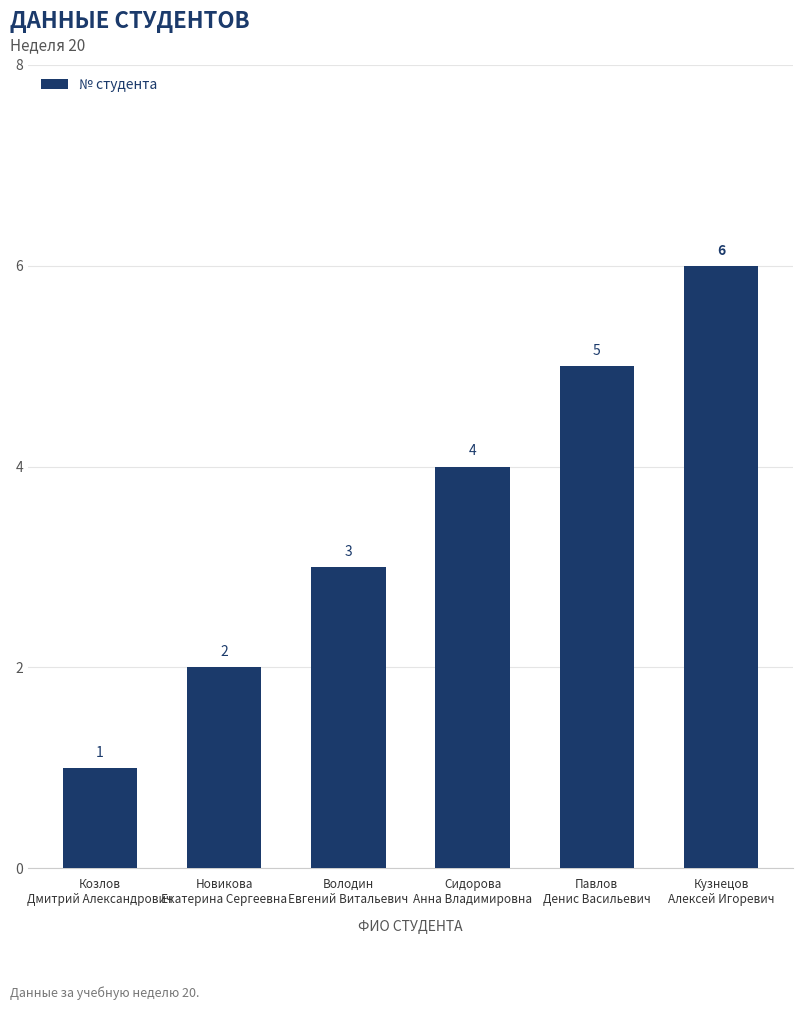

Reading right to left, transcribe all the data shown in this chart.

Кузнецов
Алексей Игоревич=6	Павлов
Денис Васильевич=5	Сидорова
Анна Владимировна=4	Володин
Евгений Витальевич=3	Новикова
Екатерина Сергеевна=2	Козлов
Дмитрий Александрович=1